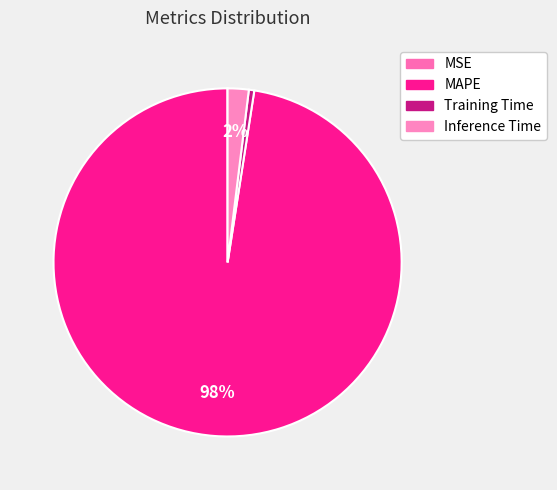

Does MAPE represent more than half of the total?

Yes